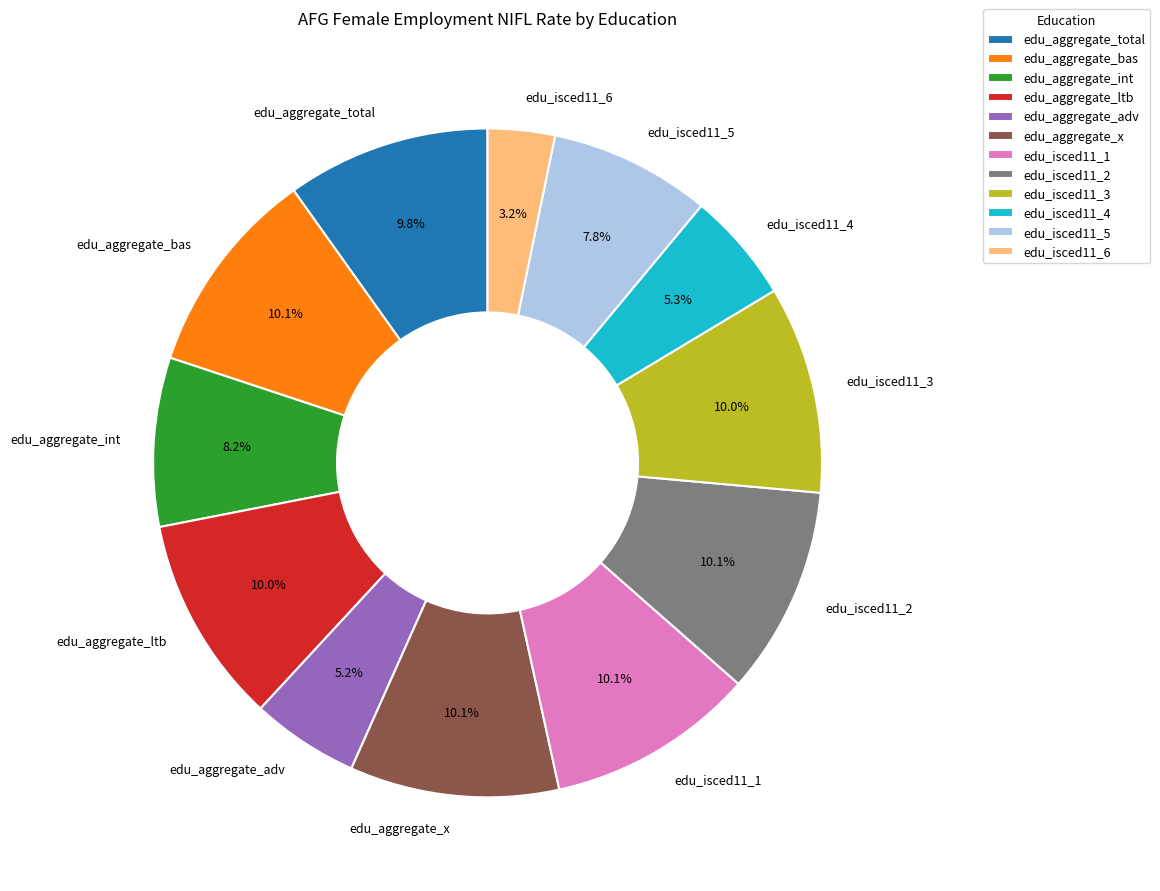

Which slice is the smallest?

edu_isced11_6